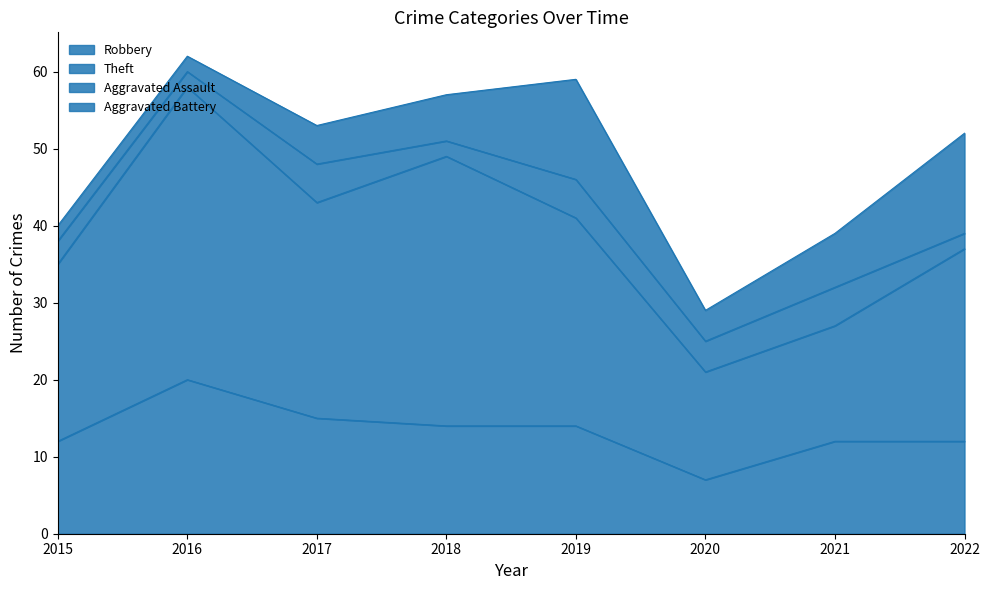

True or false: Robbery and Theft cross at least once.

False